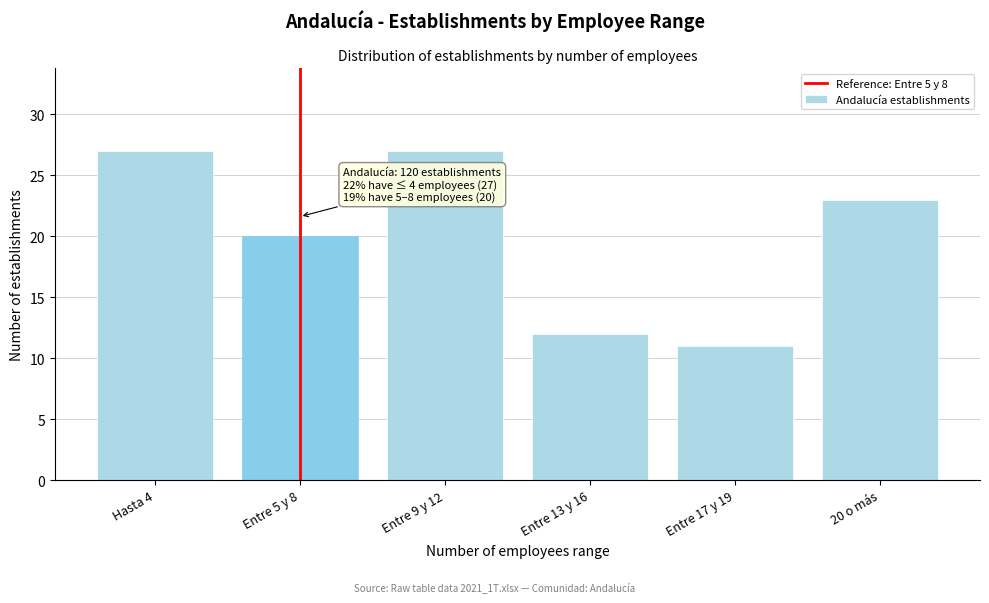

Reading left to right, transcribe all the data shown in this chart.

Hasta 4=27	Entre 5 y 8=20	Entre 9 y 12=27	Entre 13 y 16=12	Entre 17 y 19=11	20 o más=23